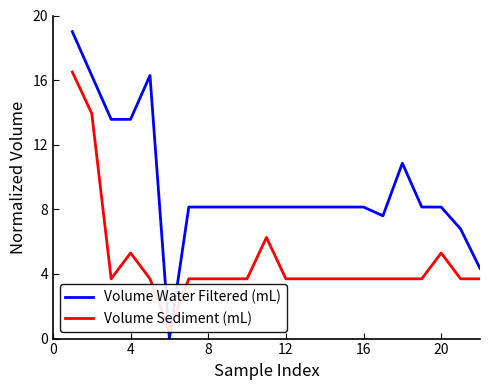

After their last crossing, which series has the higher values: Volume Sediment (mL) or Volume Water Filtered (mL)?

Volume Water Filtered (mL)